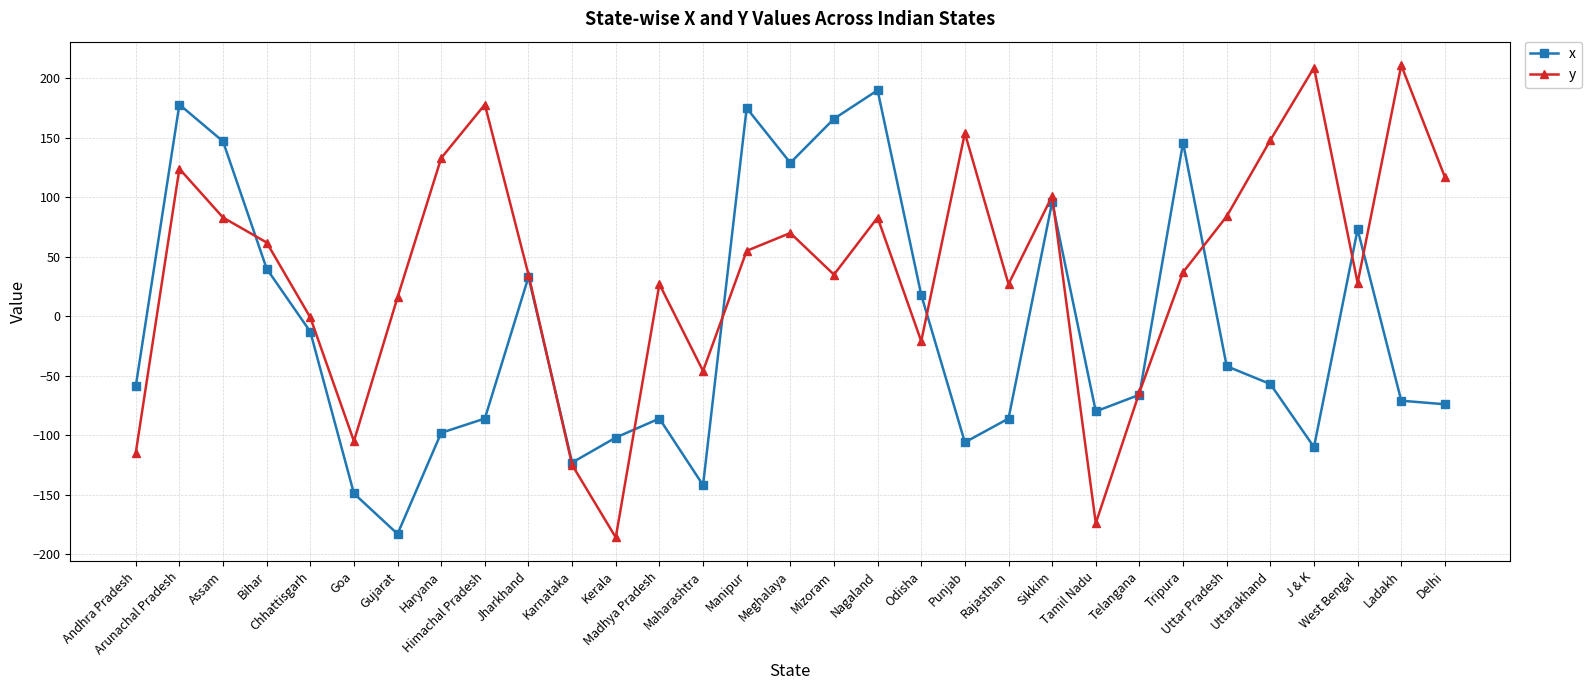

True or false: x has more than 0 interior local peaks.

True